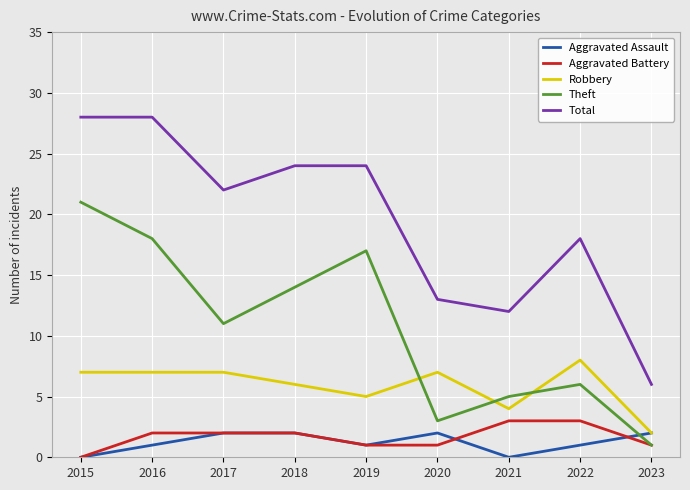

What is the maximum value for Aggravated Battery?

3